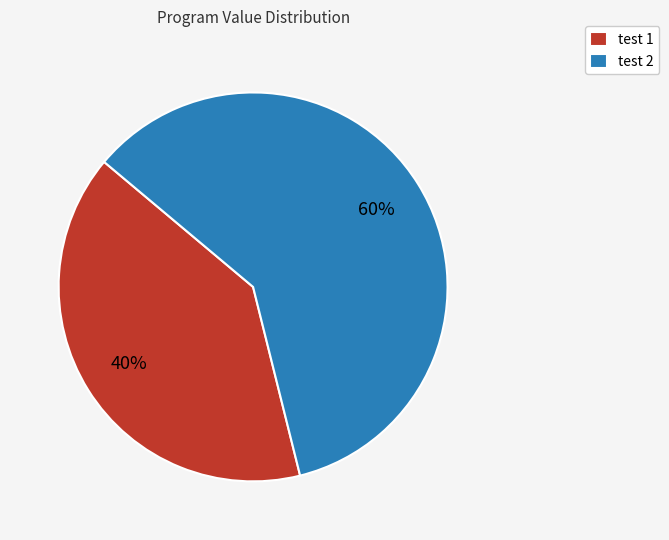

Do test 2 and test 1 together represent more than half of the pie?

Yes